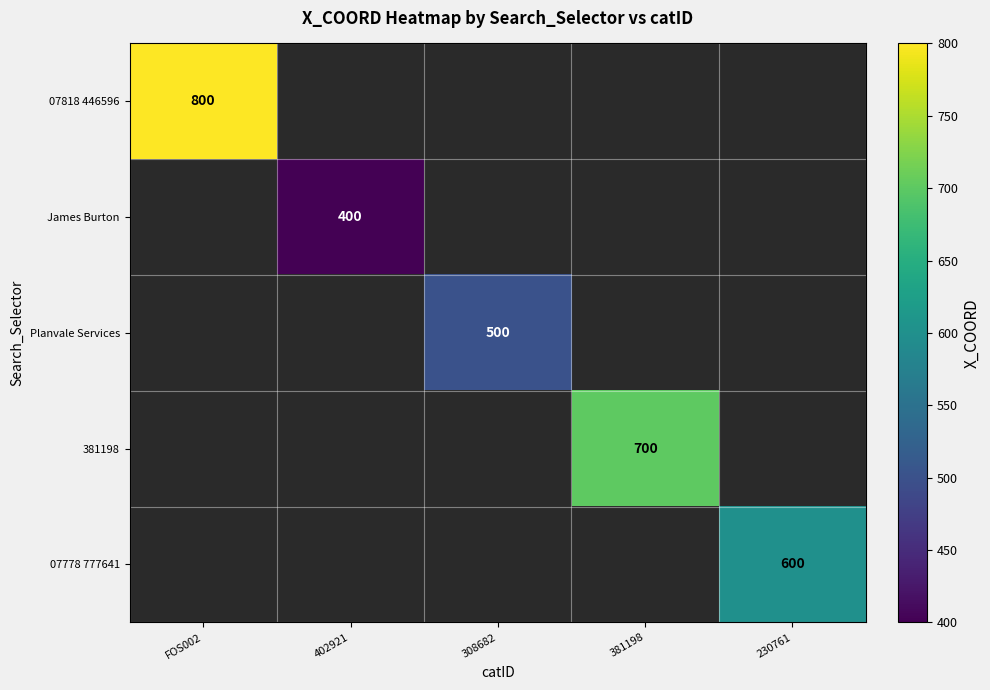

Which has a higher value, 230761 or 381198?

381198